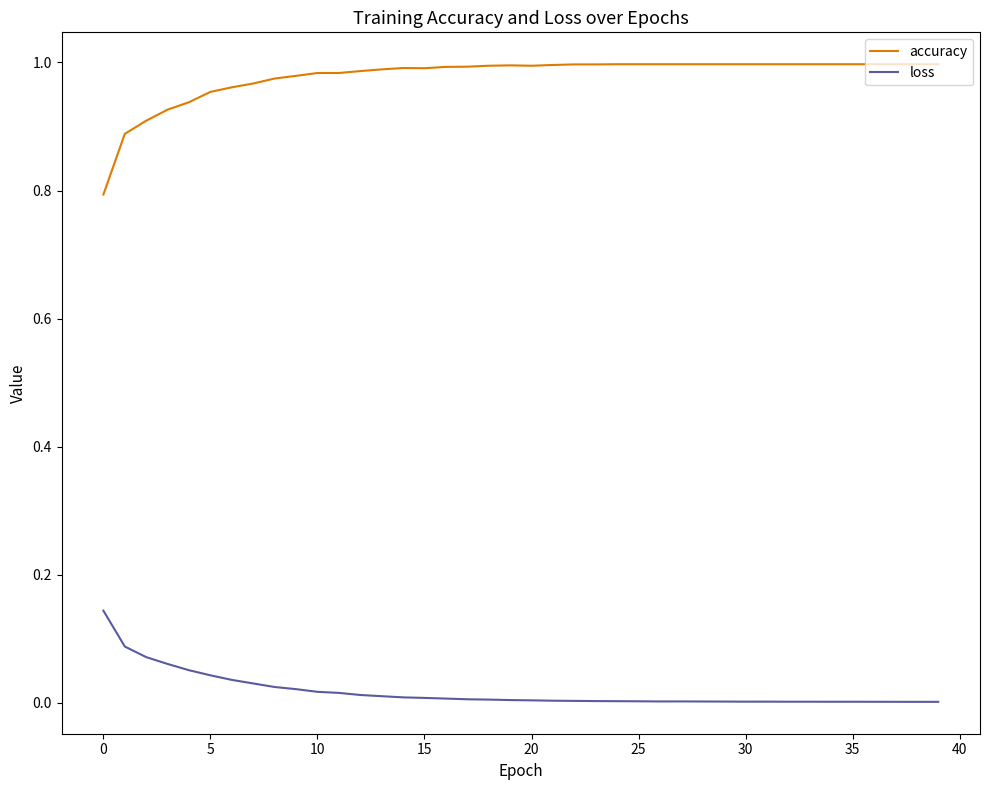

Which series has the largest range (max minus min)?

accuracy